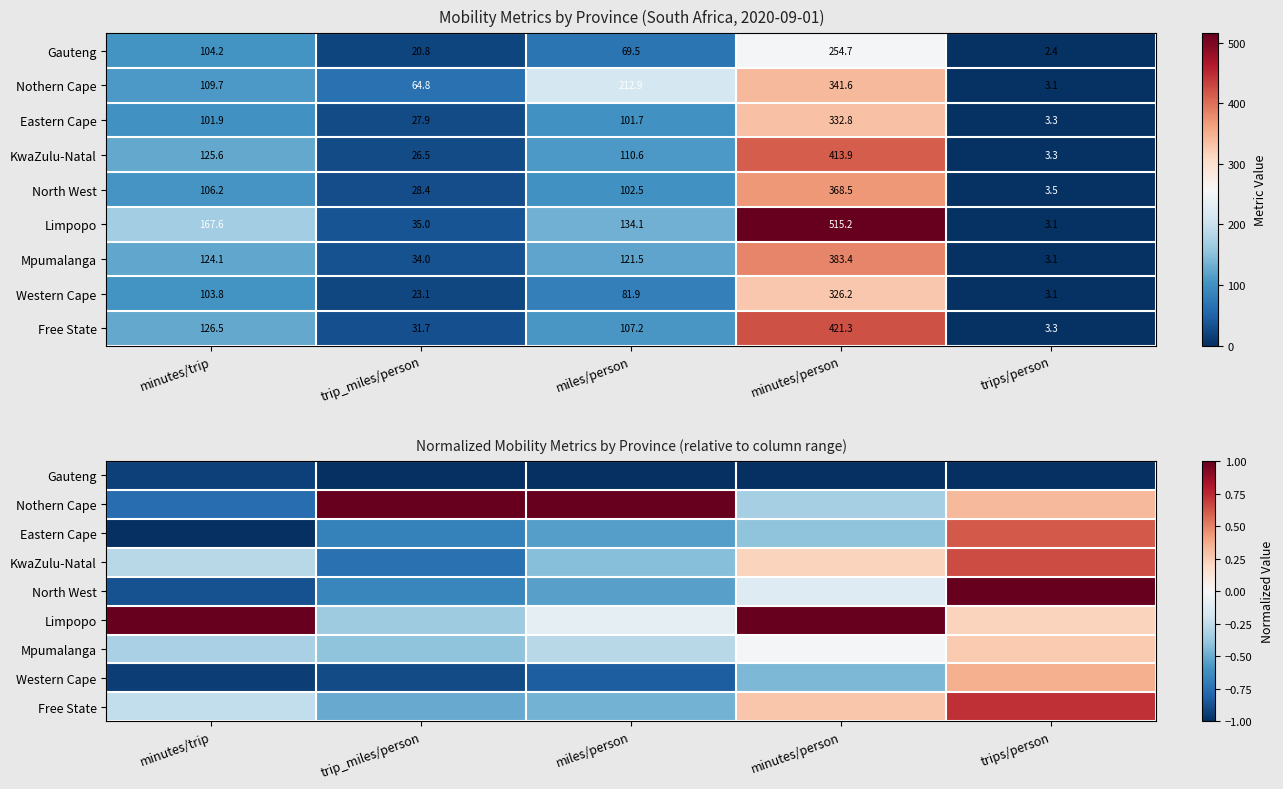

The Limpopo series shows 1.0 at minutes/trip. True or false?

True